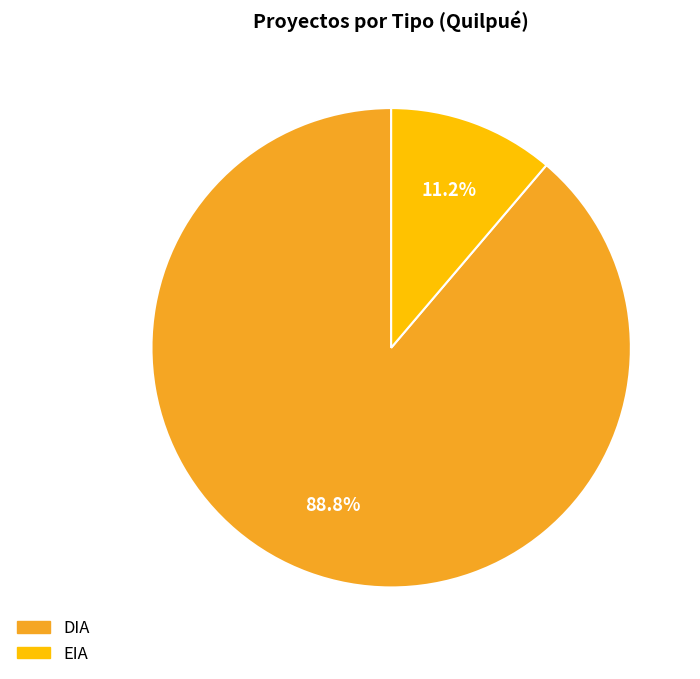

The DIA slice represents 94% of the pie. True or false?

False